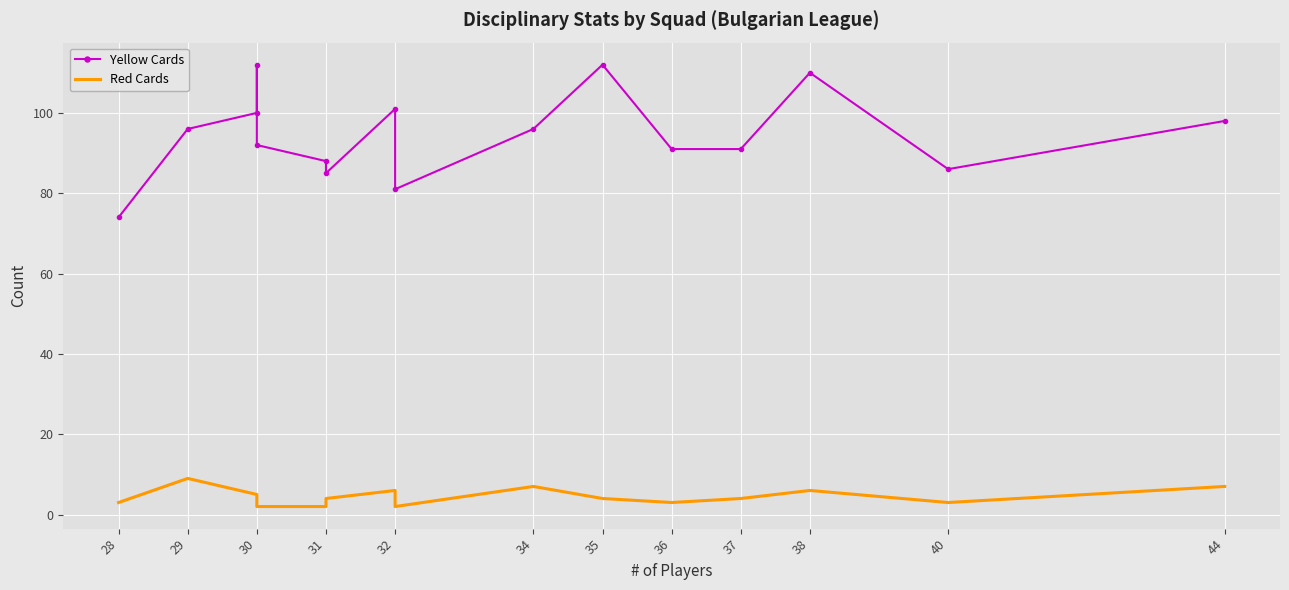

At 34, list the series in order from largest to smallest.

Yellow Cards, Red Cards